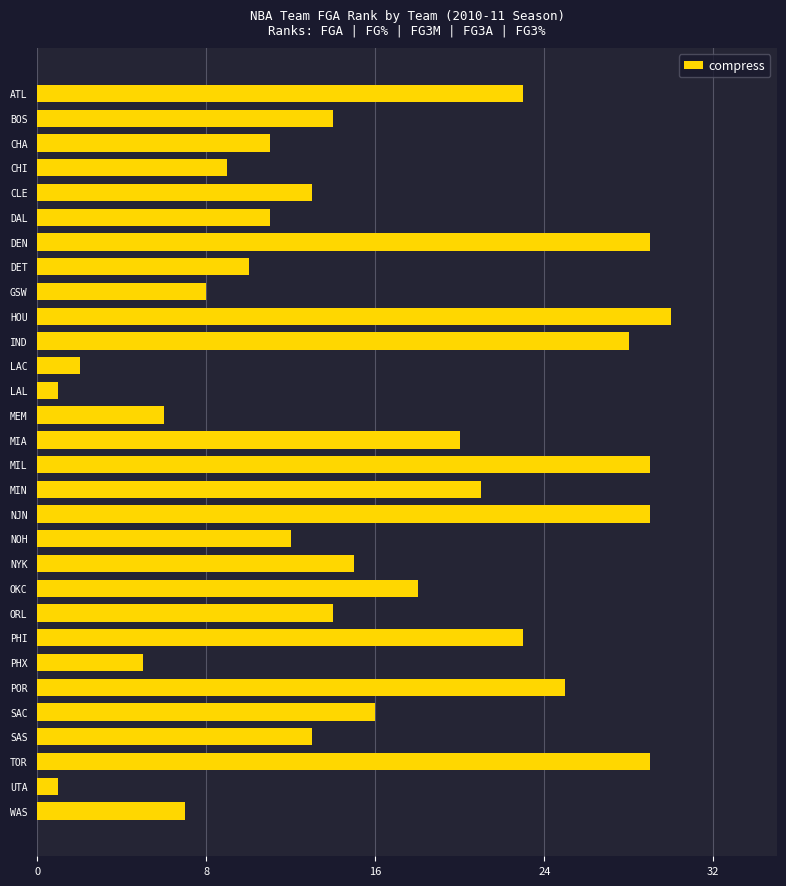

What is the sum of all values?

472